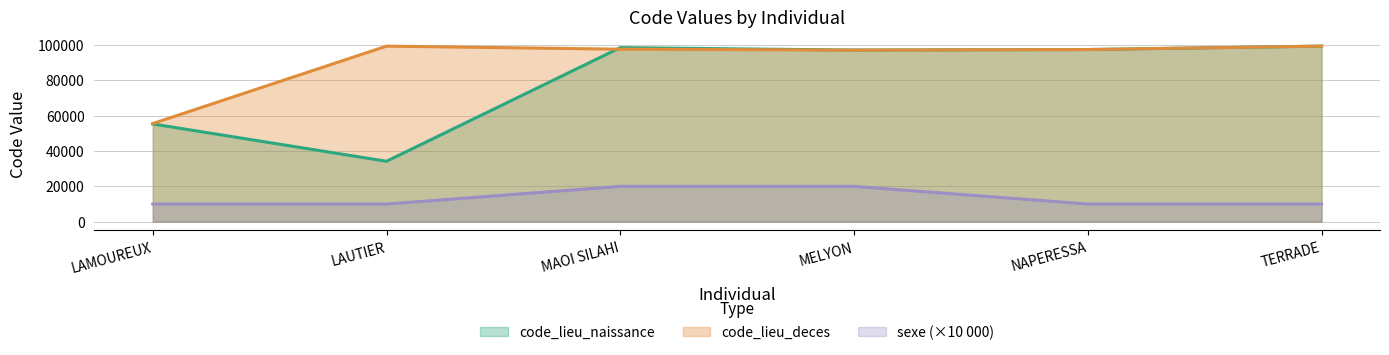

At which category does code_lieu_deces reach its first local valley?

MELYON